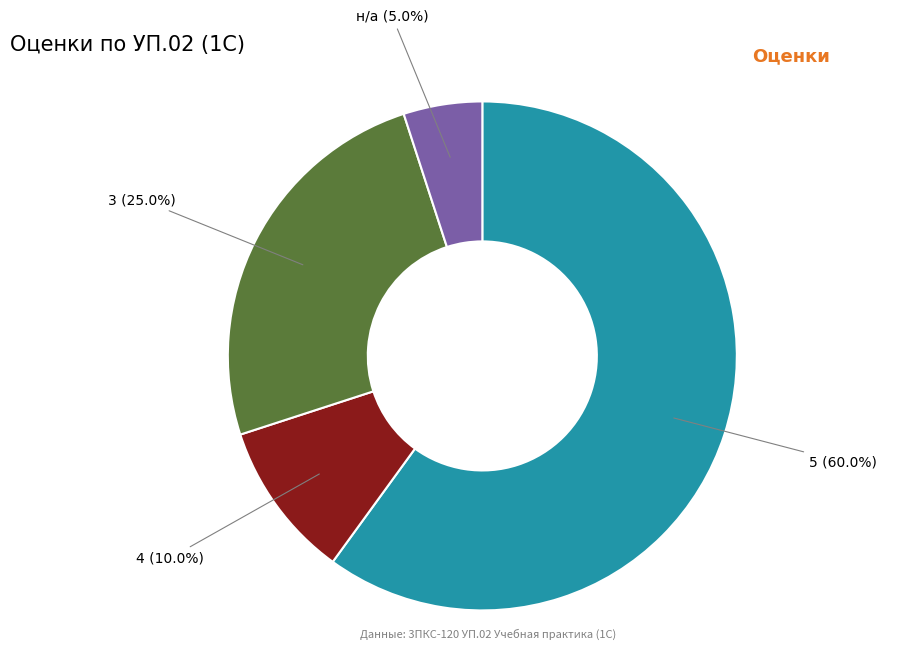

Rank the categories by value from highest to lowest.

5, 3, 4, н/а